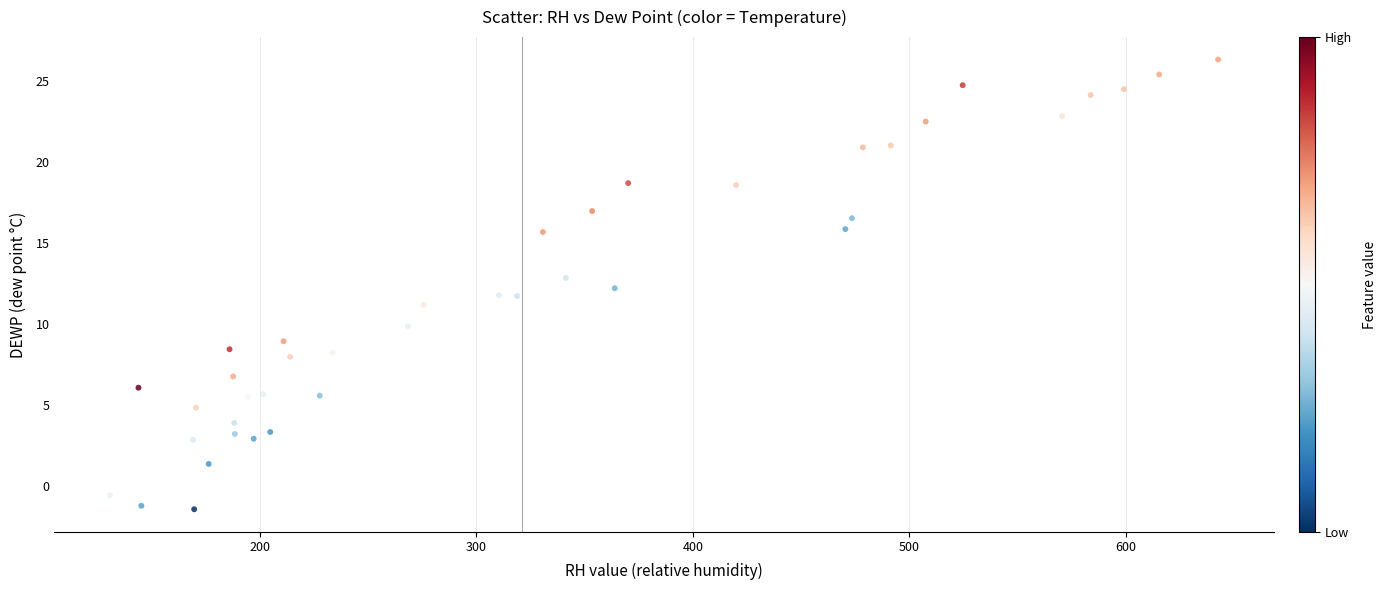

What is the range of Y values (max minus min)?

27.8